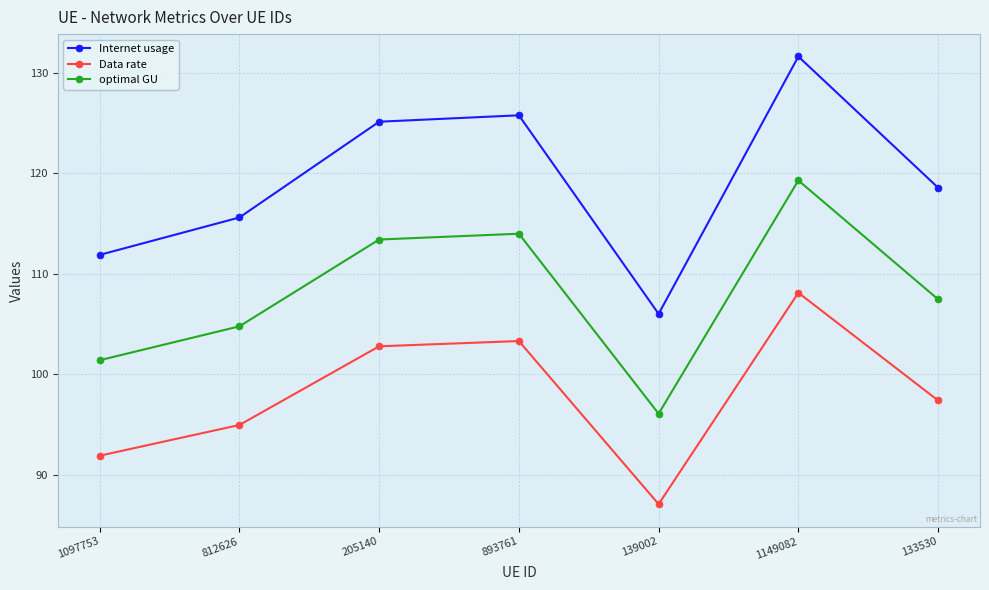

Where is optimal GU nearest to the value 107?

133530